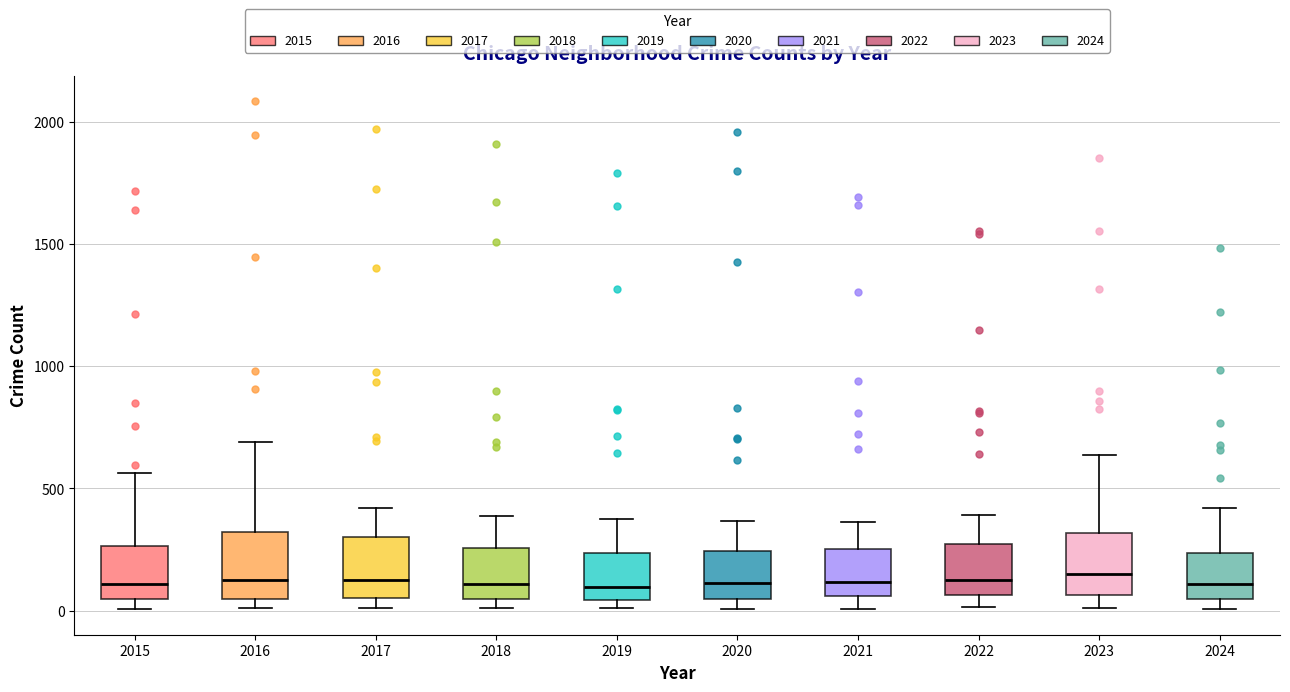

Reading left to right, read every box against the y-axis: the position of its median line, the range the box covers, and the ends of its whiskers. The values are not printed on the chart, so give them approximately, as read against the axis.

2015: median 100, box 50 to 250, whiskers 0 to 550
2016: median 150, box 50 to 300, whiskers 0 to 700
2017: median 100, box 50 to 300, whiskers 0 to 400
2018: median 100, box 50 to 250, whiskers 0 to 400
2019: median 100, box 50 to 250, whiskers 0 to 400
2020: median 100, box 50 to 250, whiskers 0 to 350
2021: median 100, box 50 to 250, whiskers 0 to 350
2022: median 100, box 50 to 250, whiskers 0 to 400
2023: median 150, box 50 to 300, whiskers 0 to 650
2024: median 100, box 50 to 250, whiskers 0 to 400